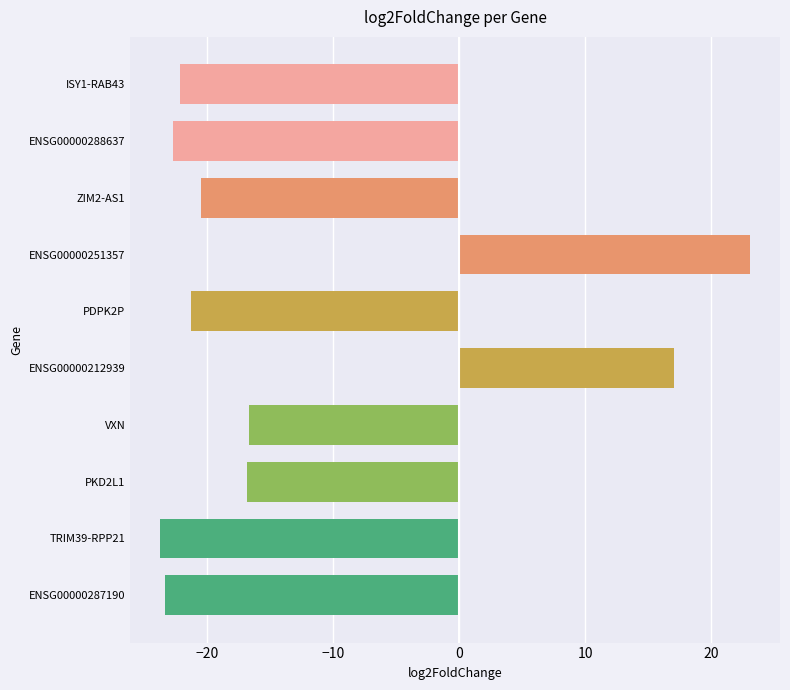

What is the change in value from ENSG00000288637 to PDPK2P?

+1.4